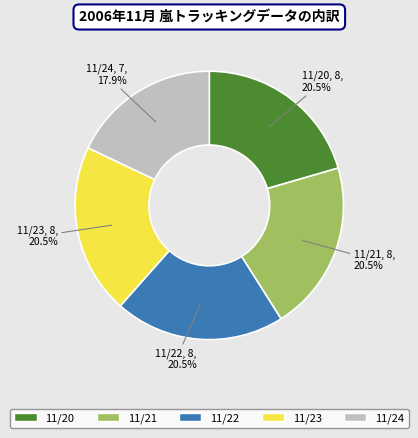

Does any single category account for the majority?

No